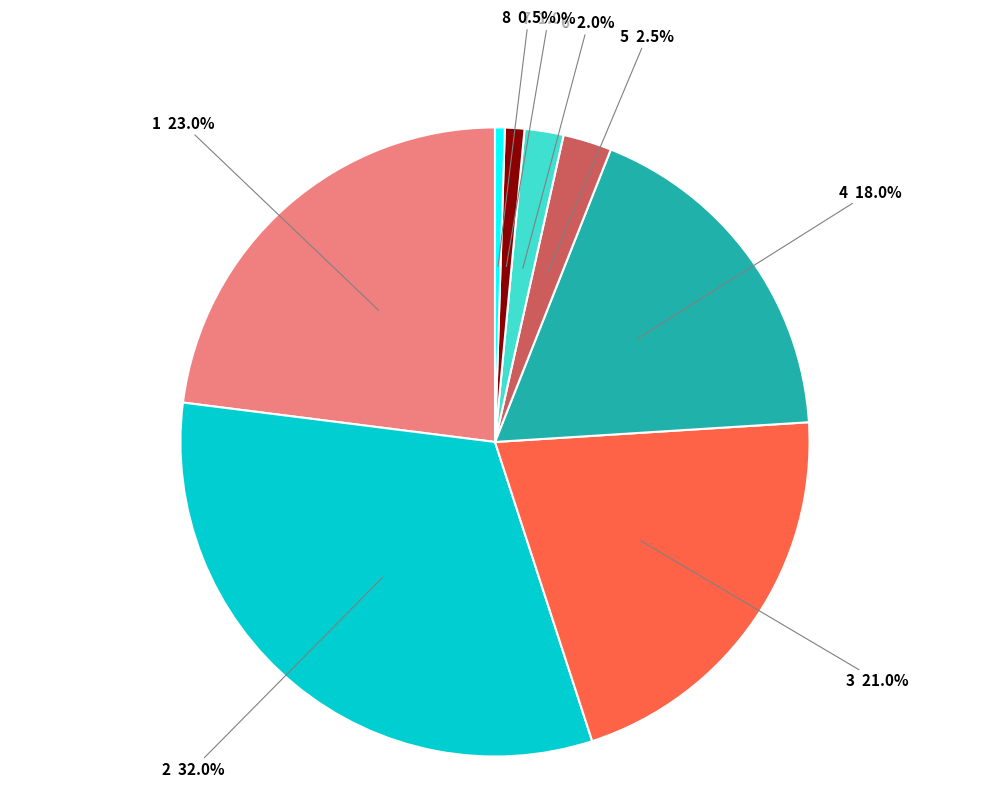

To the nearest percent, what portion does 3 represent?

21%